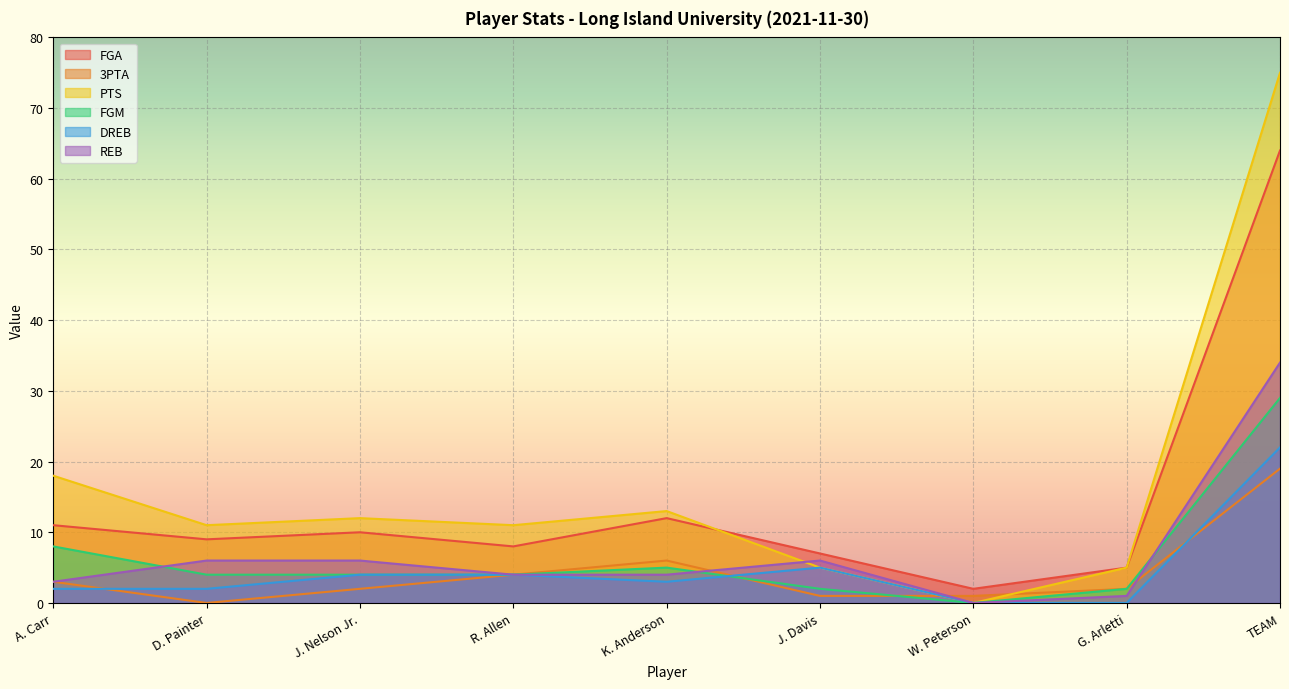

How many interior local valleys does the DREB series have?

1